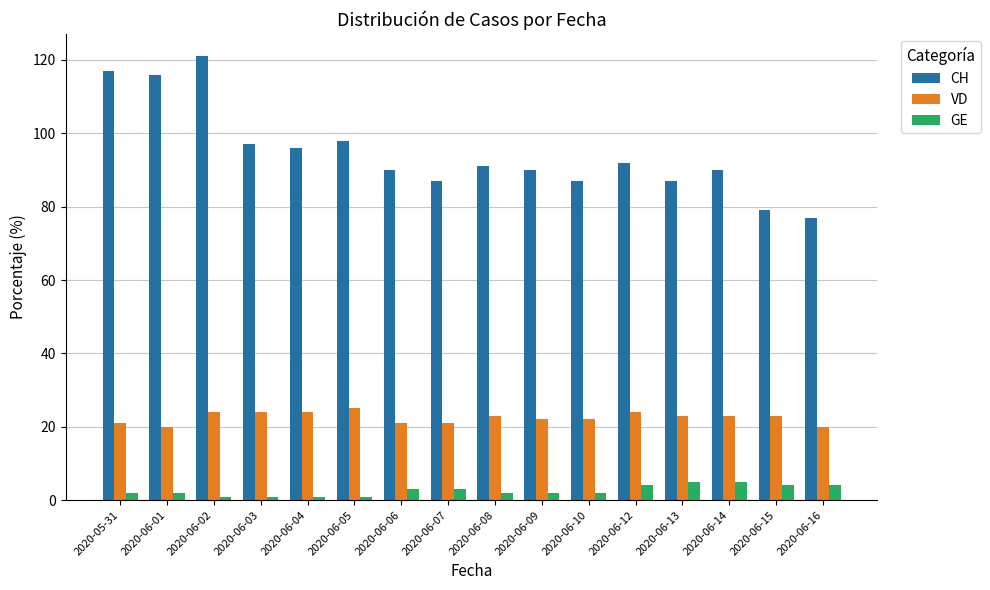

The value of VD at 2020-06-06 is 21. True or false?

True